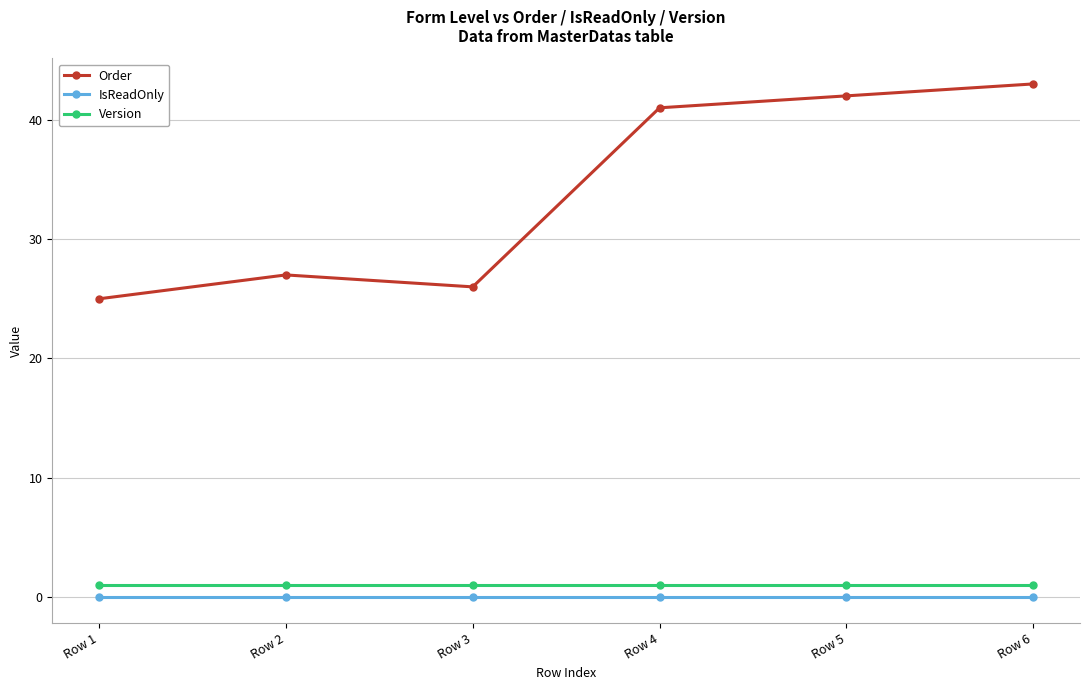

At how many categories does at least one series exceed 10?

6